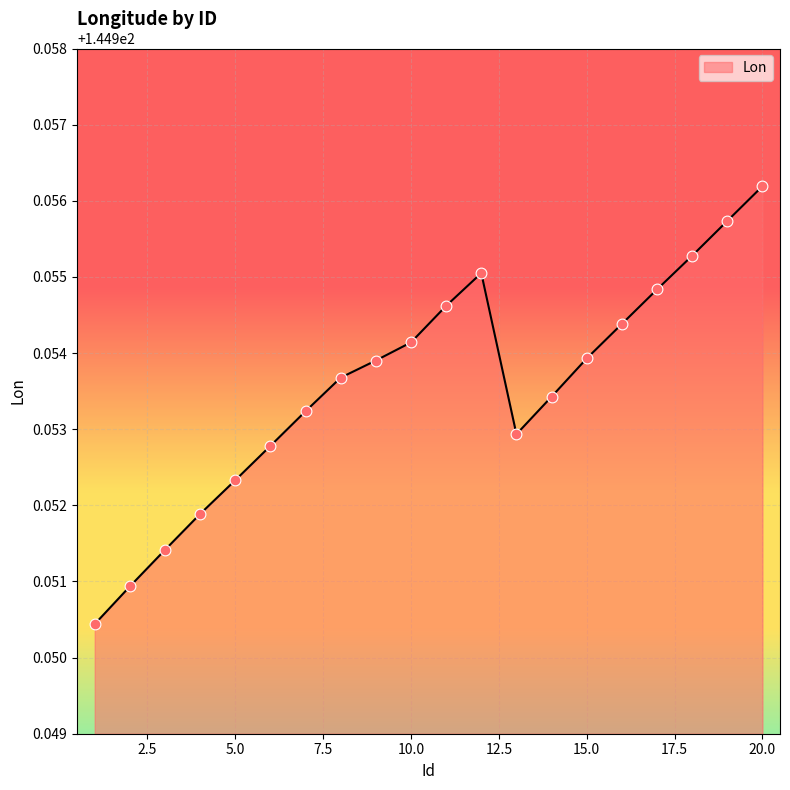

How many lines are shown in the chart?

1